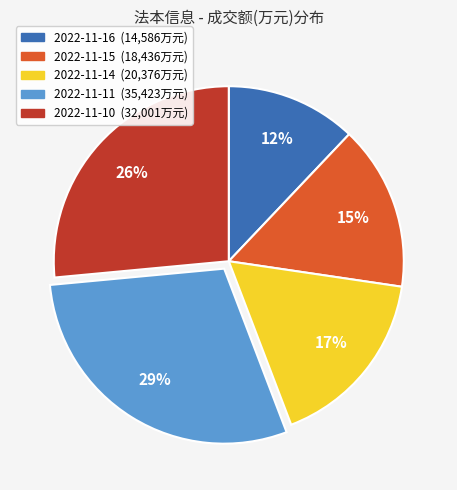

What is the smallest slice in the pie chart?

2022-11-16